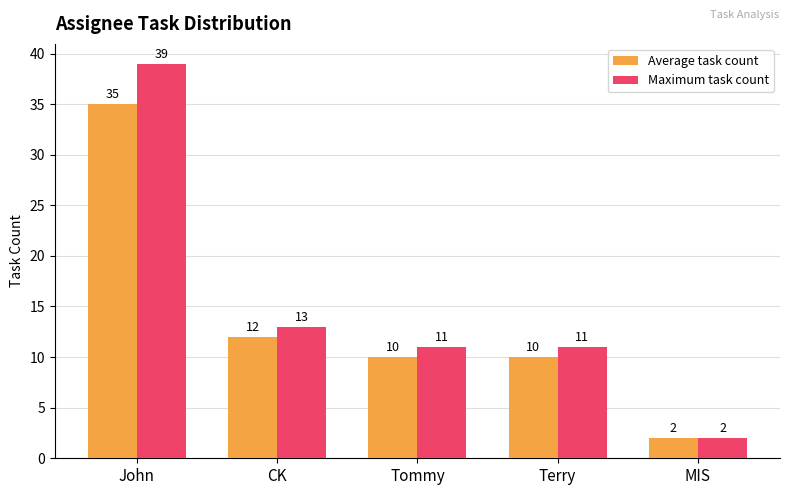

What is the greatest value displayed?

39